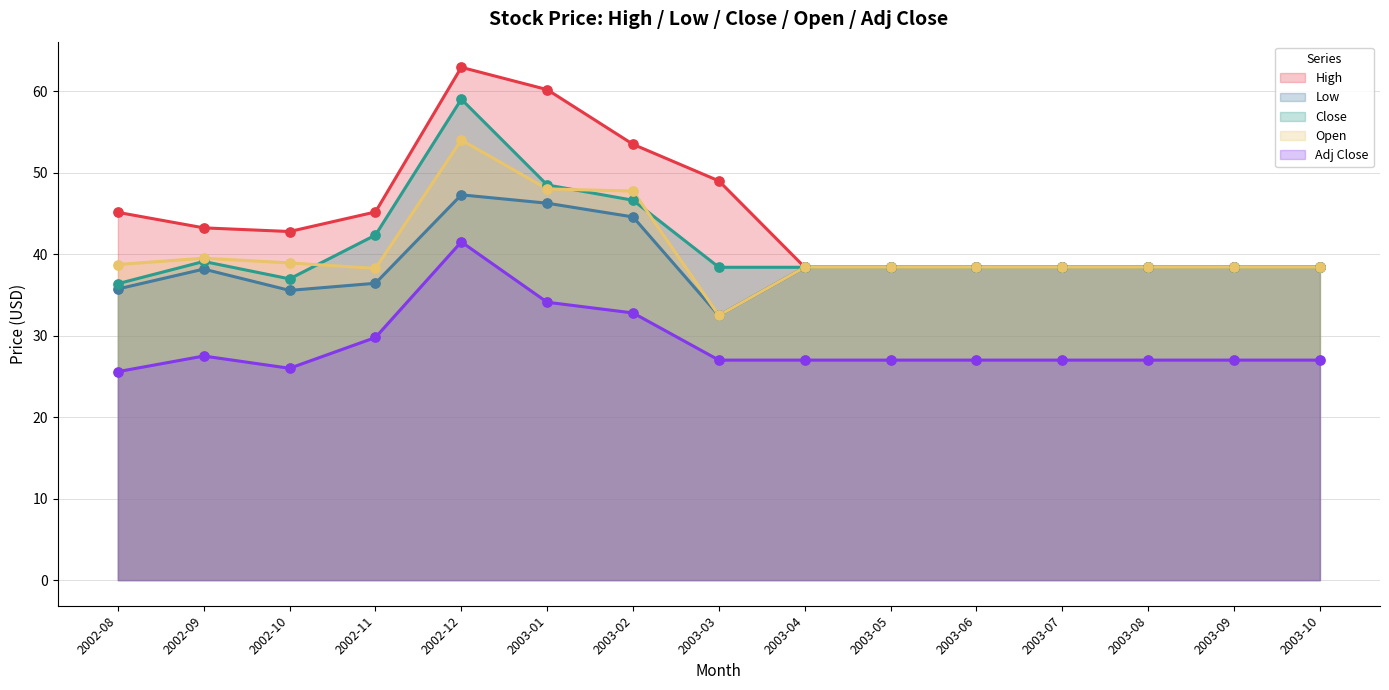

At which category is the sum across all series the highest?

2002-12